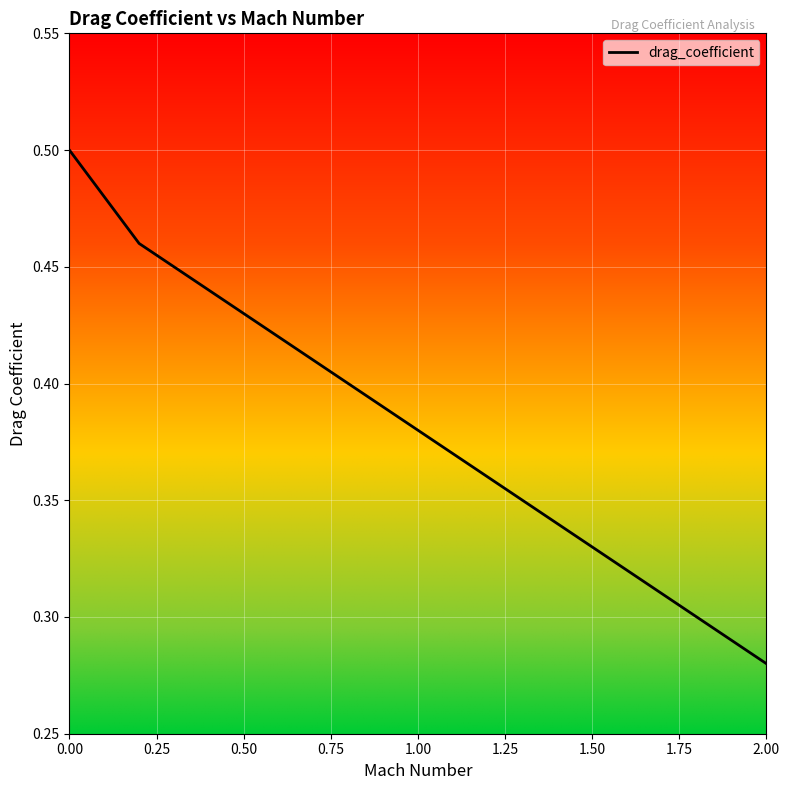

Which category has the lowest value across all series?

2.00